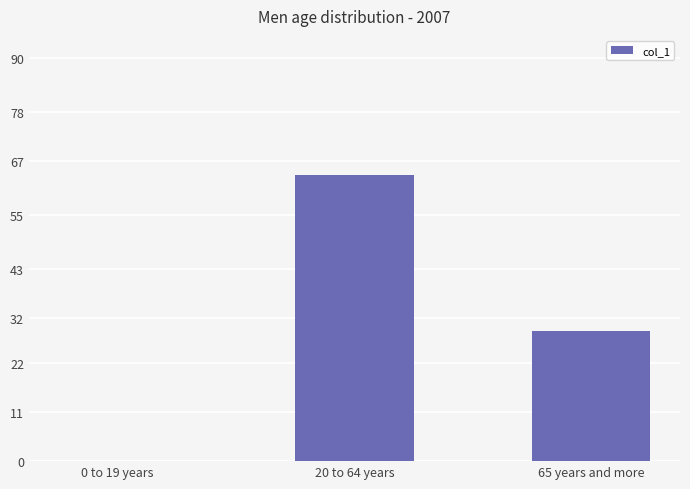

Which has a higher value, 20 to 64 years or 65 years and more?

20 to 64 years